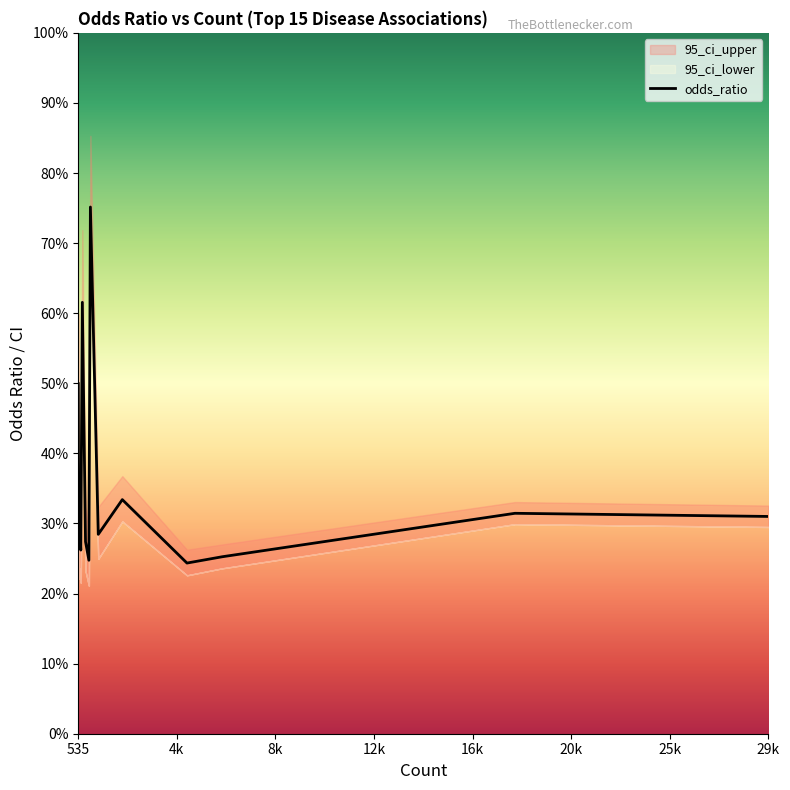

Where is the data nearest to the value 9?

535